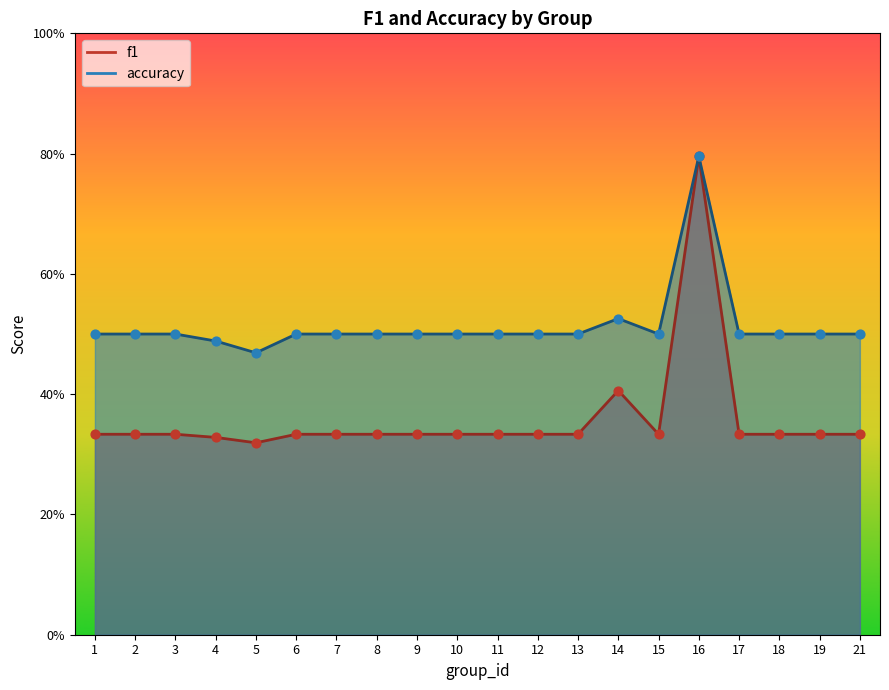

Which series has the largest total across all categories?

accuracy